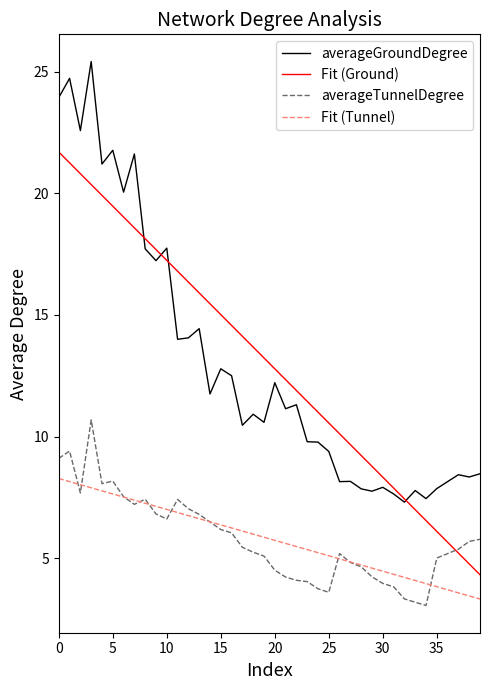

True or false: averageGroundDegree and averageTunnelDegree intersect in this chart.

False